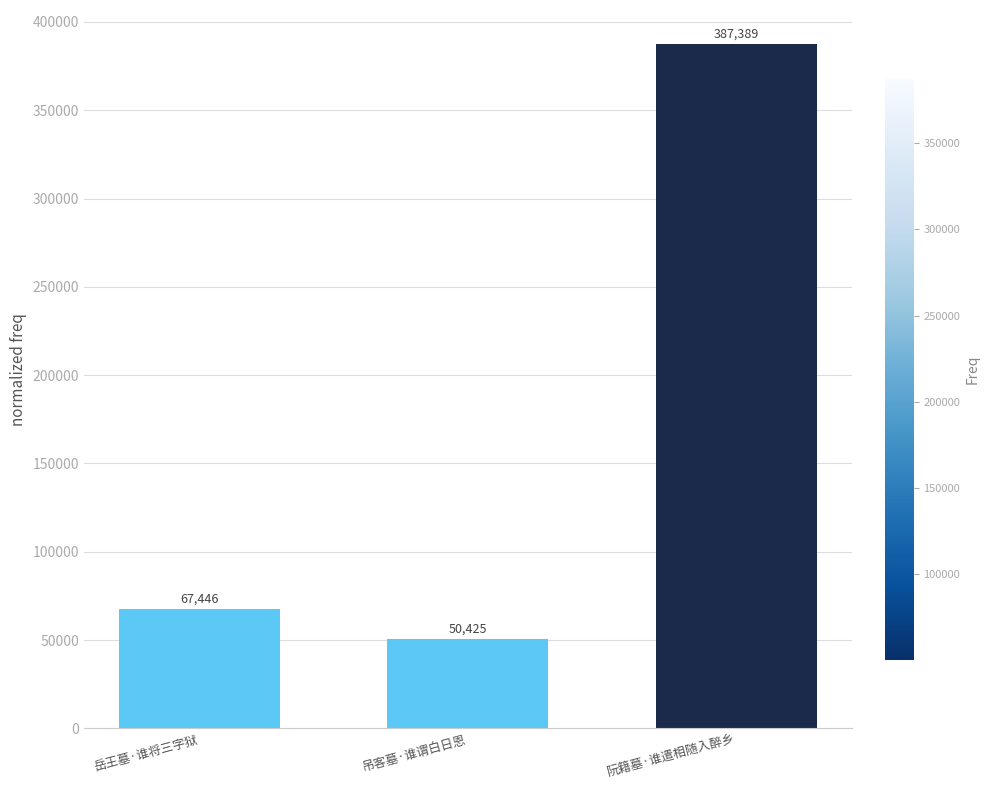

How many data points are less than 67446?

1